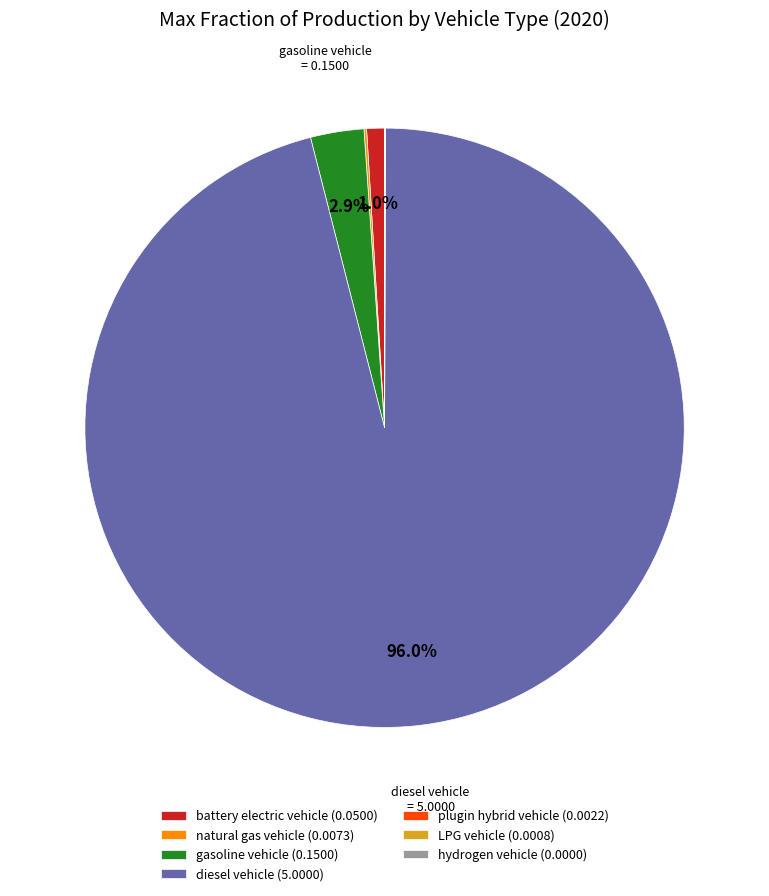

Is diesel vehicle (5.0000) the majority of the pie?

Yes